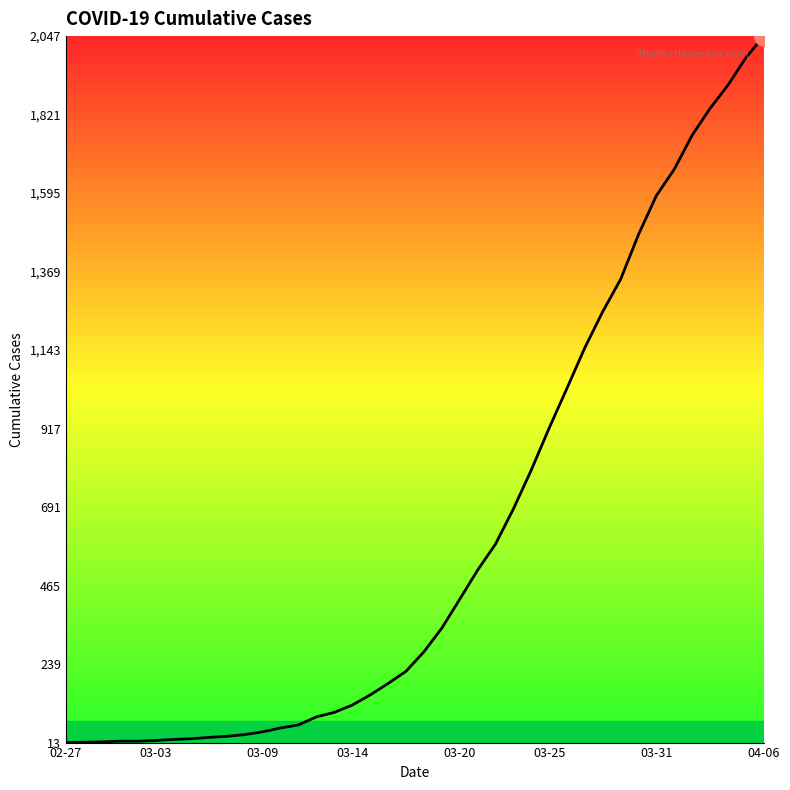

What is the sum of all values?

24843